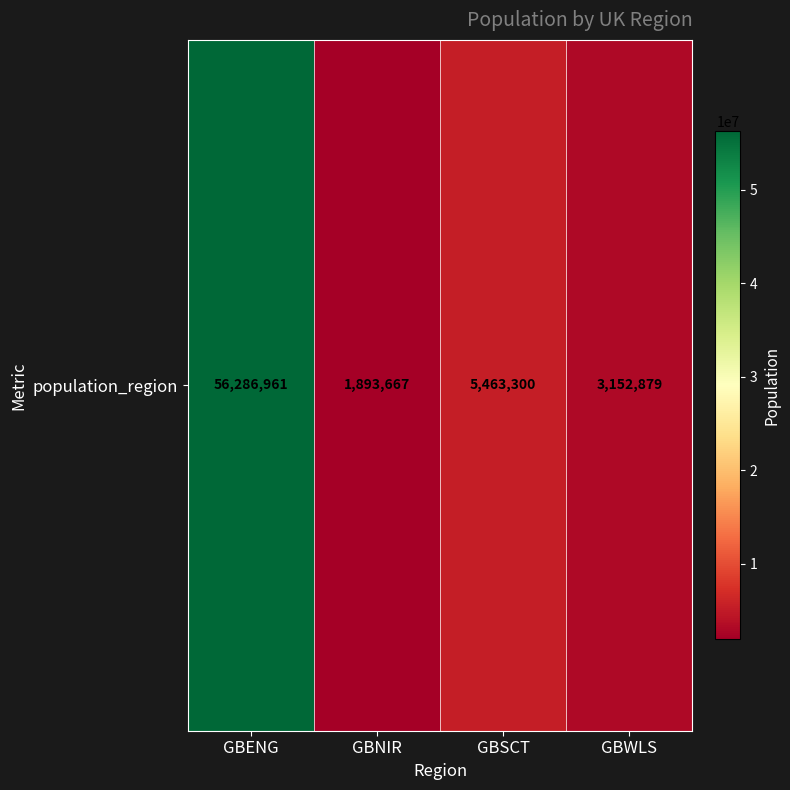

How many data points are above 5463300?

1